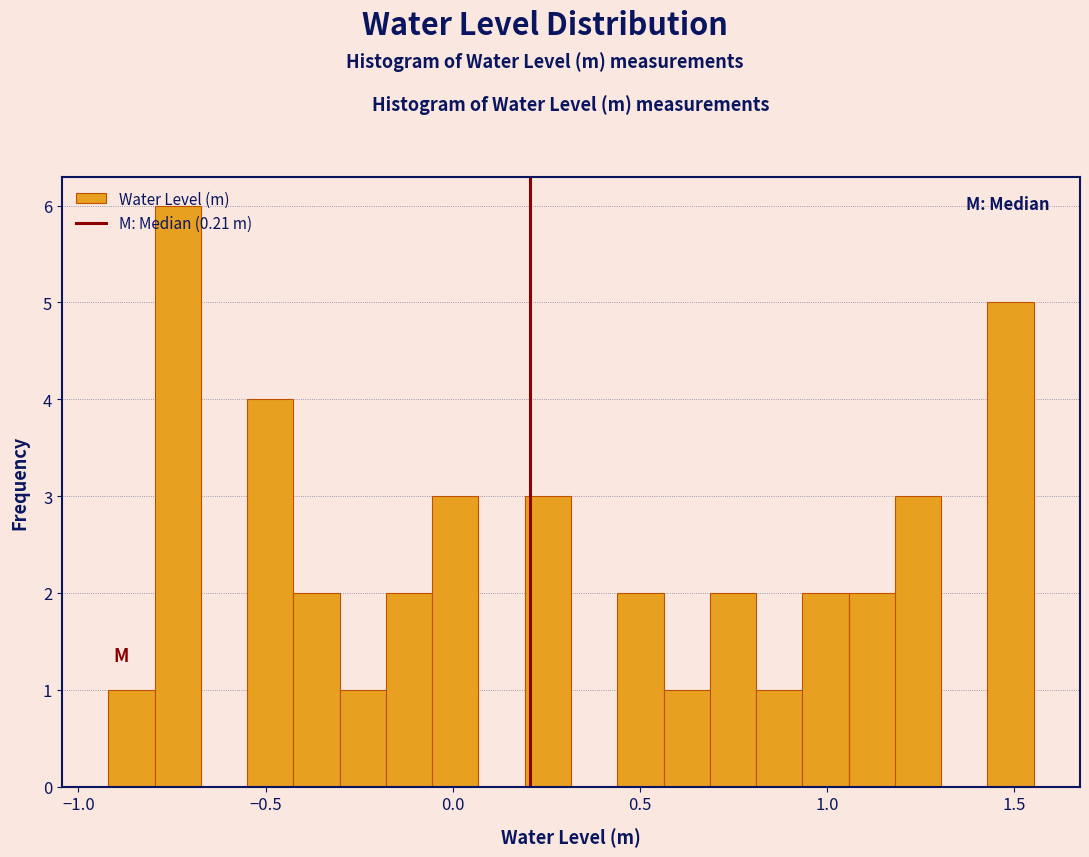

Around what value on the x-axis is the tallest bar? Give the approximate position of its centre, as read against the axis.

-0.75